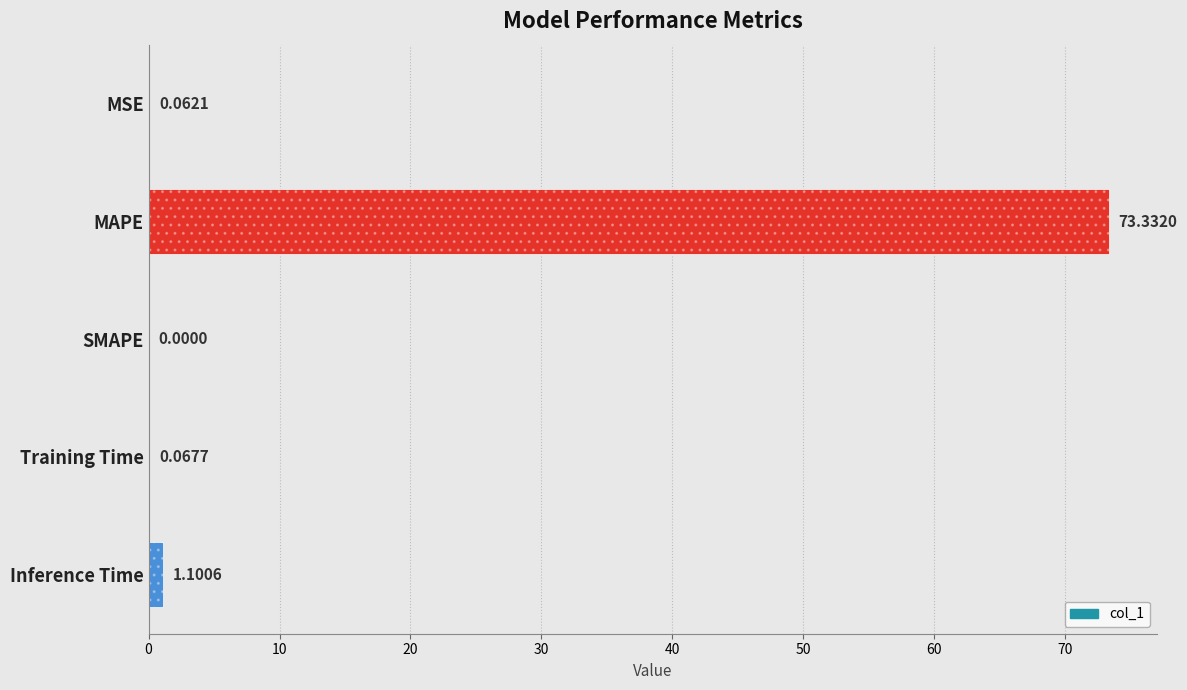

Reading left to right, transcribe all the data shown in this chart.

0.1	73.3	0.0	0.1	1.1